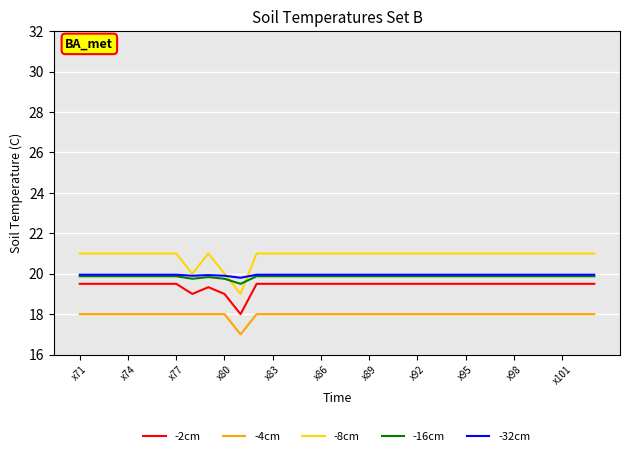

True or false: -2cm and -32cm cross at least once.

False